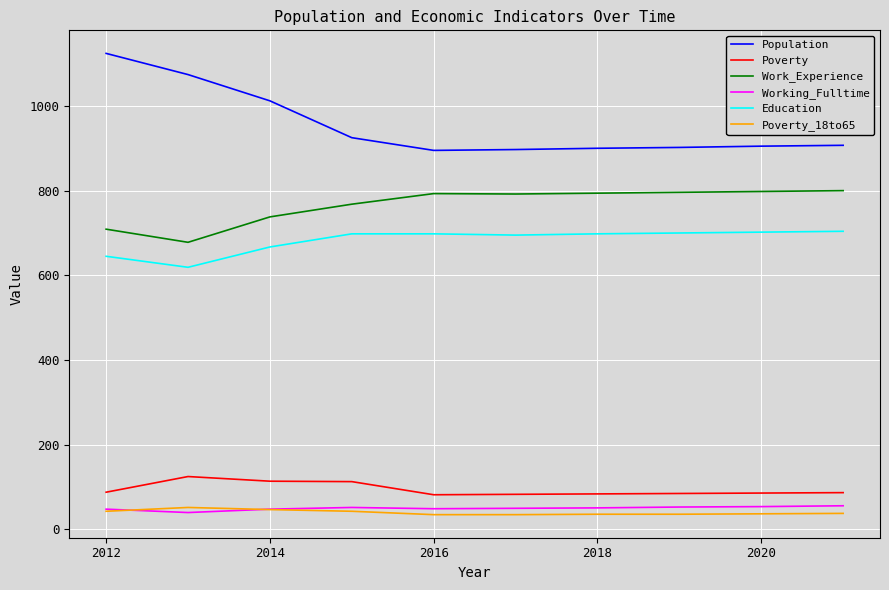

Which series has the widest spread of values?

Population